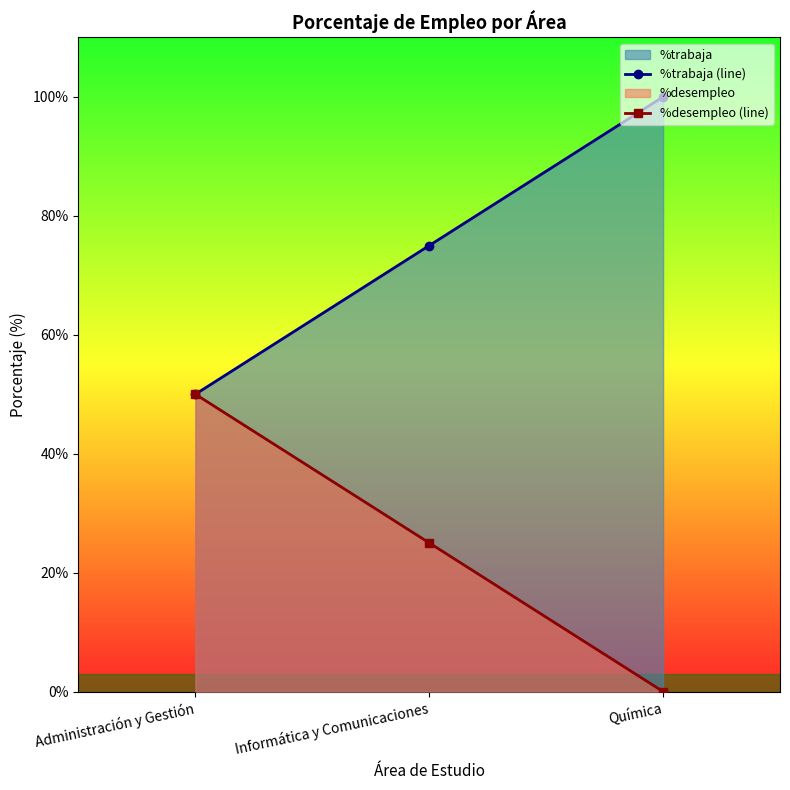

How many lines are shown in the chart?

2